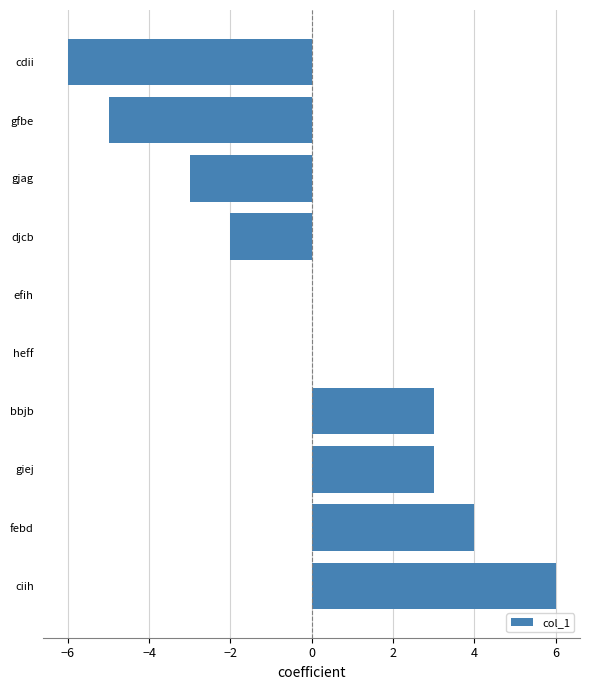

Are the bars horizontal?

Yes